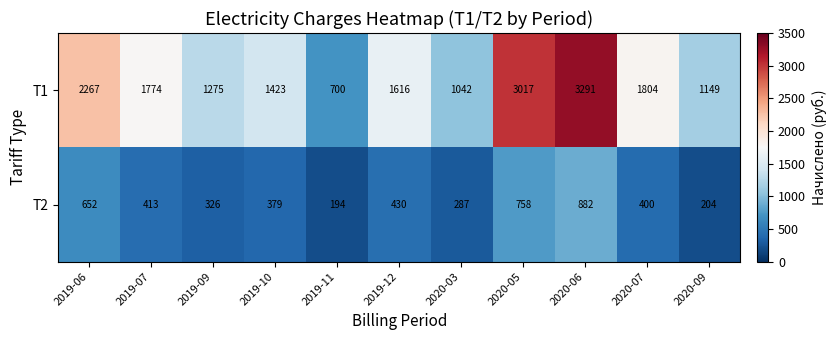

What is the spread (max minus min) of values at 2019-06?

1615